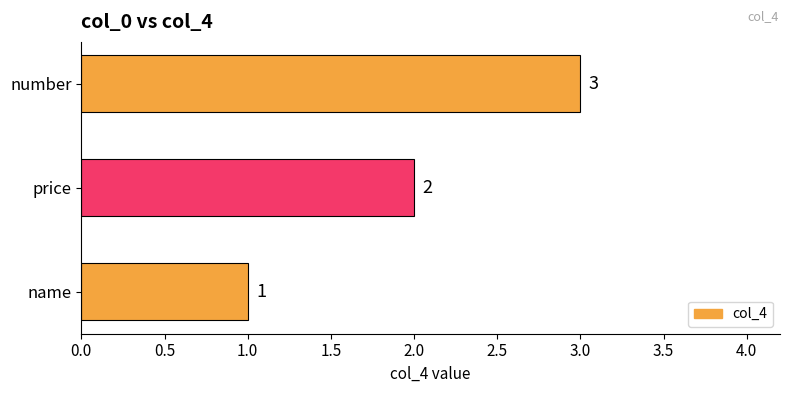

Is it true that the value at name is 1?

True